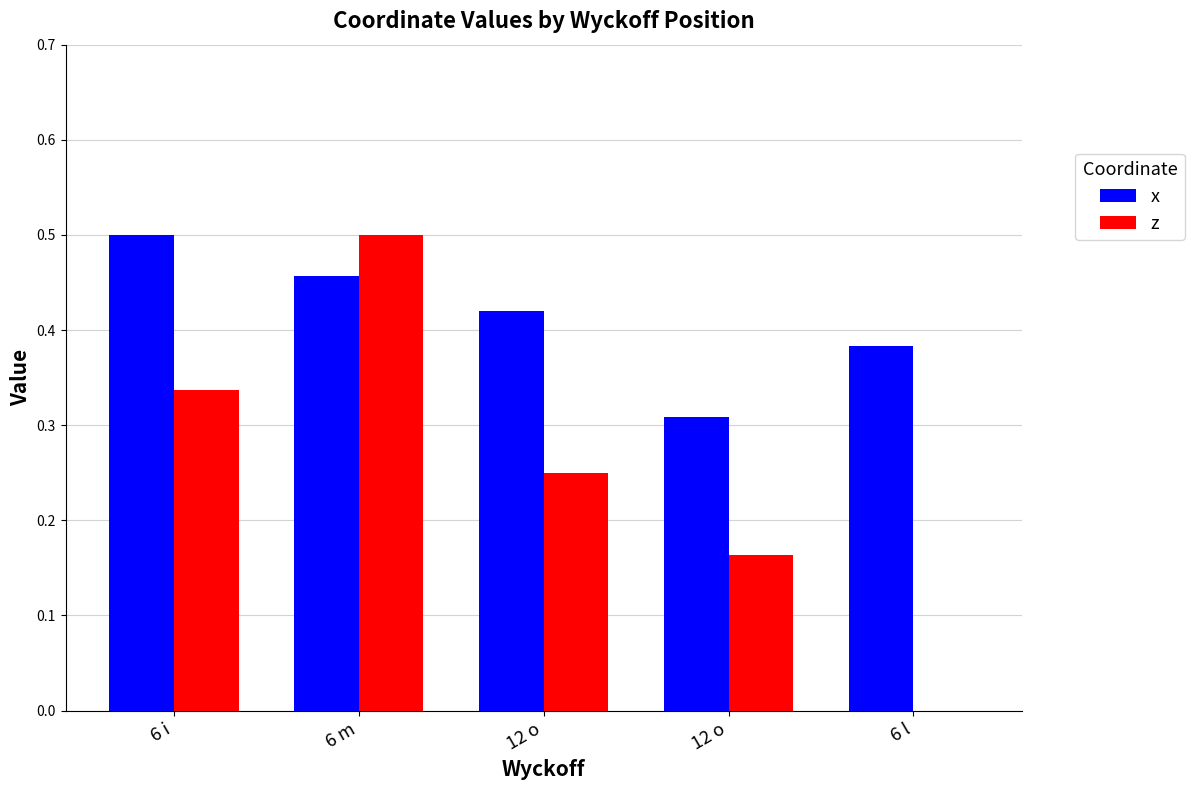

Is the value of x at 12 o greater than the value of z at 12 o?

Yes